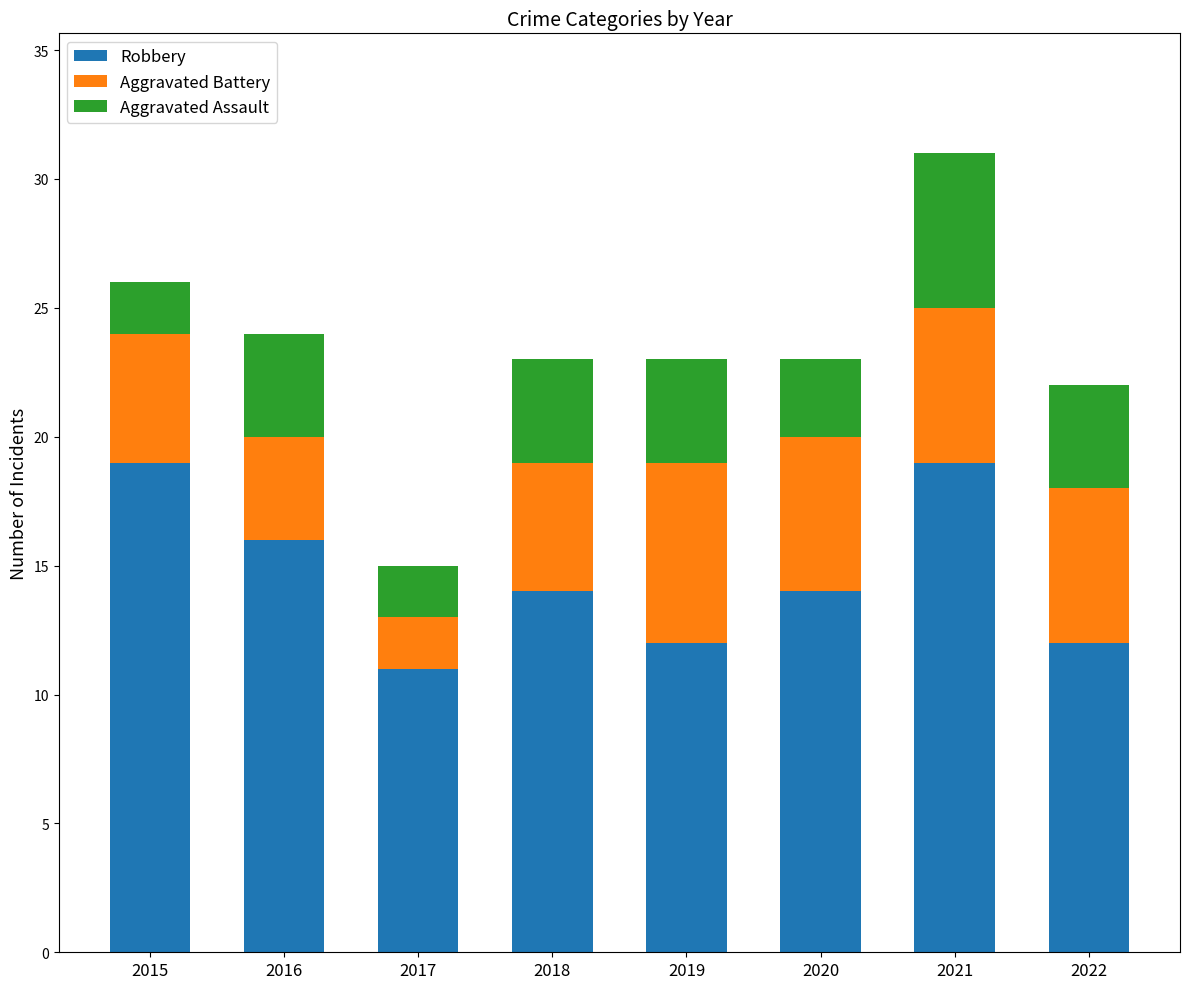

Reading right to left, what are the values for Robbery?

12	19	14	12	14	11	16	19